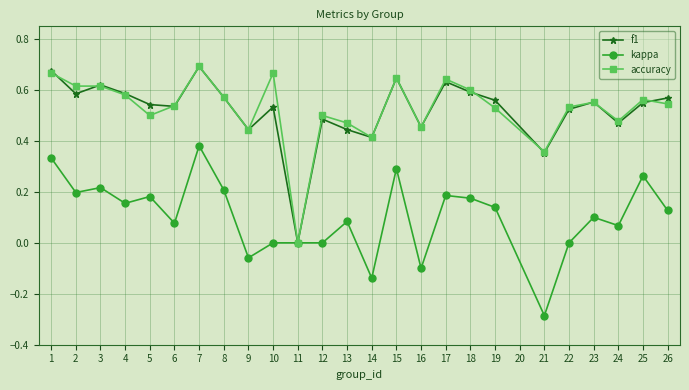

What is the difference between the f1 values at 22 and 19?

0.0